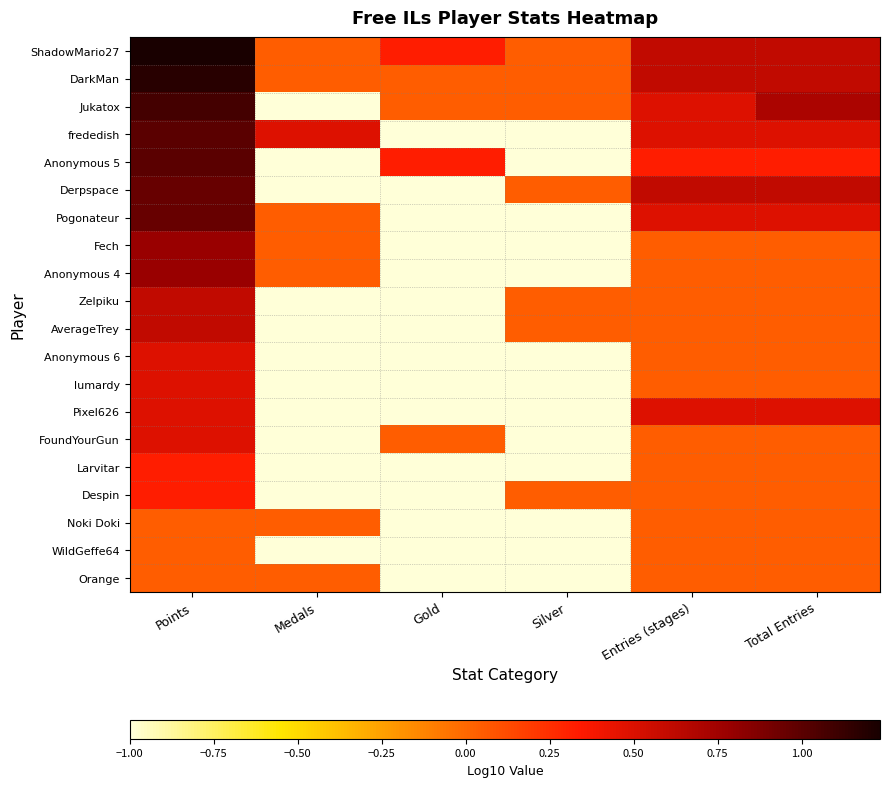

Reading left to right, what are all the values shown in this chart?

ShadowMario27: Points=1.2	Medals=0.0	Gold=0.3	Silver=0.0	Entries (stages)=0.6	Total Entries=0.6
DarkMan: Points=1.2	Medals=0.0	Gold=0.0	Silver=0.0	Entries (stages)=0.6	Total Entries=0.6
Jukatox: Points=1.1	Medals=-1.0	Gold=0.0	Silver=0.0	Entries (stages)=0.5	Total Entries=0.7
frededish: Points=1.0	Medals=0.5	Gold=-1.0	Silver=-1.0	Entries (stages)=0.5	Total Entries=0.5
Anonymous 5: Points=1.0	Medals=-1.0	Gold=0.3	Silver=-1.0	Entries (stages)=0.3	Total Entries=0.3
Derpspace: Points=1.0	Medals=-1.0	Gold=-1.0	Silver=0.0	Entries (stages)=0.6	Total Entries=0.6
Pogonateur: Points=1.0	Medals=0.0	Gold=-1.0	Silver=-1.0	Entries (stages)=0.5	Total Entries=0.5
Fech: Points=0.8	Medals=0.0	Gold=-1.0	Silver=-1.0	Entries (stages)=0.0	Total Entries=0.0
Anonymous 4: Points=0.8	Medals=0.0	Gold=-1.0	Silver=-1.0	Entries (stages)=0.0	Total Entries=0.0
Zelpiku: Points=0.6	Medals=-1.0	Gold=-1.0	Silver=0.0	Entries (stages)=0.0	Total Entries=0.0
AverageTrey: Points=0.6	Medals=-1.0	Gold=-1.0	Silver=0.0	Entries (stages)=0.0	Total Entries=0.0
Anonymous 6: Points=0.5	Medals=-1.0	Gold=-1.0	Silver=-1.0	Entries (stages)=0.0	Total Entries=0.0
lumardy: Points=0.5	Medals=-1.0	Gold=-1.0	Silver=-1.0	Entries (stages)=0.0	Total Entries=0.0
Pixel626: Points=0.5	Medals=-1.0	Gold=-1.0	Silver=-1.0	Entries (stages)=0.5	Total Entries=0.5
FoundYourGun: Points=0.5	Medals=-1.0	Gold=0.0	Silver=-1.0	Entries (stages)=0.0	Total Entries=0.0
Larvitar: Points=0.3	Medals=-1.0	Gold=-1.0	Silver=-1.0	Entries (stages)=0.0	Total Entries=0.0
Despin: Points=0.3	Medals=-1.0	Gold=-1.0	Silver=0.0	Entries (stages)=0.0	Total Entries=0.0
Noki Doki: Points=0.0	Medals=0.0	Gold=-1.0	Silver=-1.0	Entries (stages)=0.0	Total Entries=0.0
WildGeffe64: Points=0.0	Medals=-1.0	Gold=-1.0	Silver=-1.0	Entries (stages)=0.0	Total Entries=0.0
Orange: Points=0.0	Medals=0.0	Gold=-1.0	Silver=-1.0	Entries (stages)=0.0	Total Entries=0.0